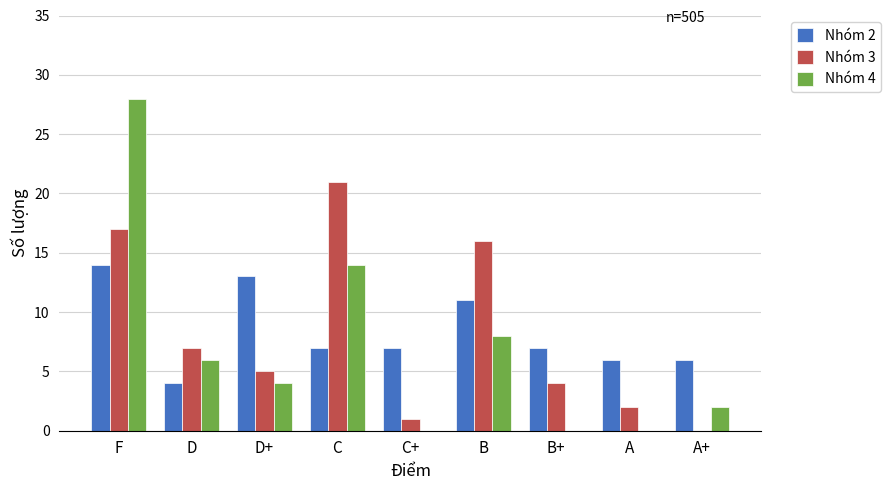

Is it true that Nhóm 2 equals 6 at D?

False